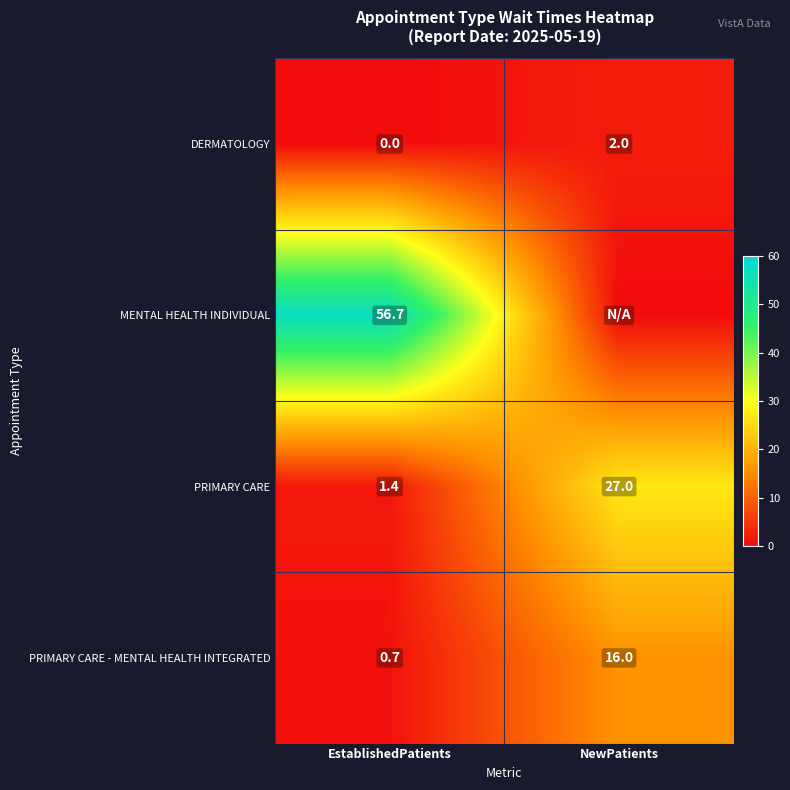

The PRIMARY CARE series shows 1.4 at EstablishedPatients. True or false?

True